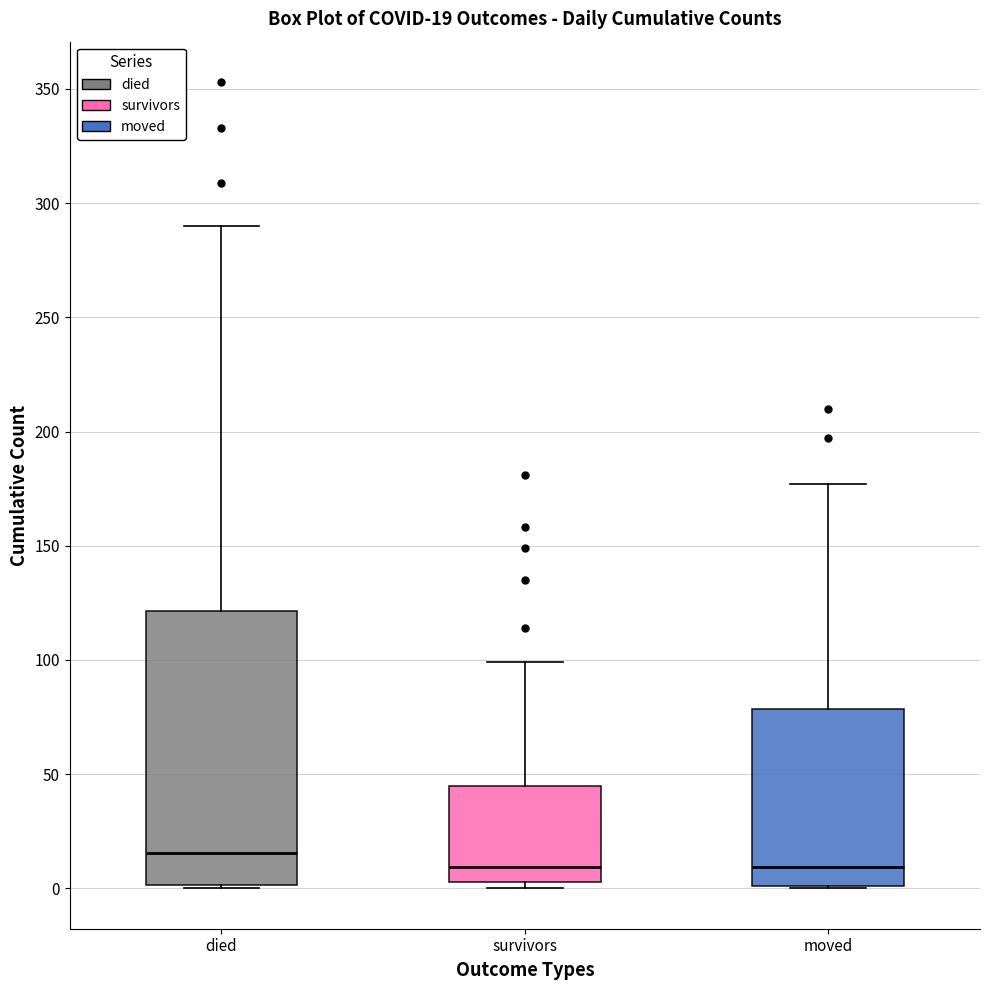

Comparing the boxes themselves (not the whiskers), which one is the tallest?

died